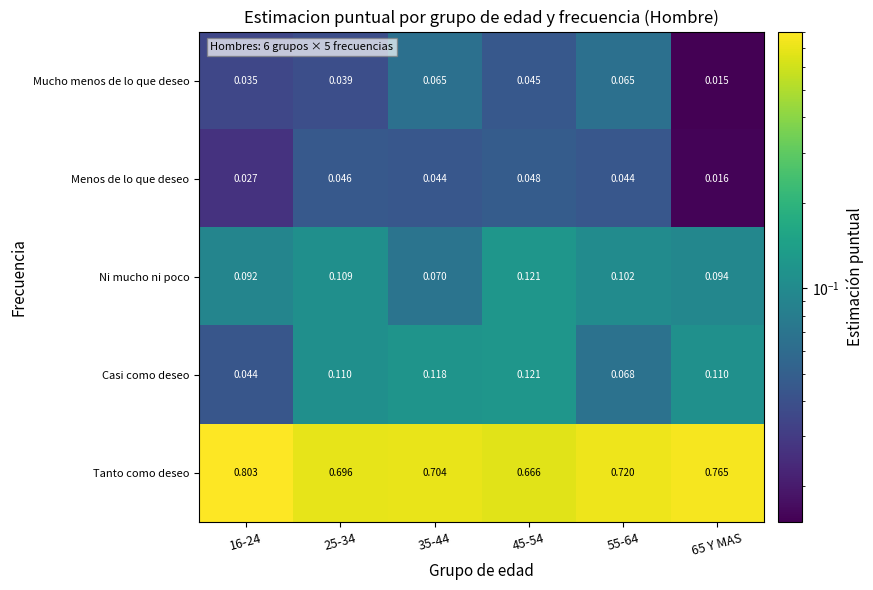

At 35-44, list the series in order from largest to smallest.

Tanto como deseo, Casi como deseo, Ni mucho ni poco, Mucho menos de lo que deseo, Menos de lo que deseo